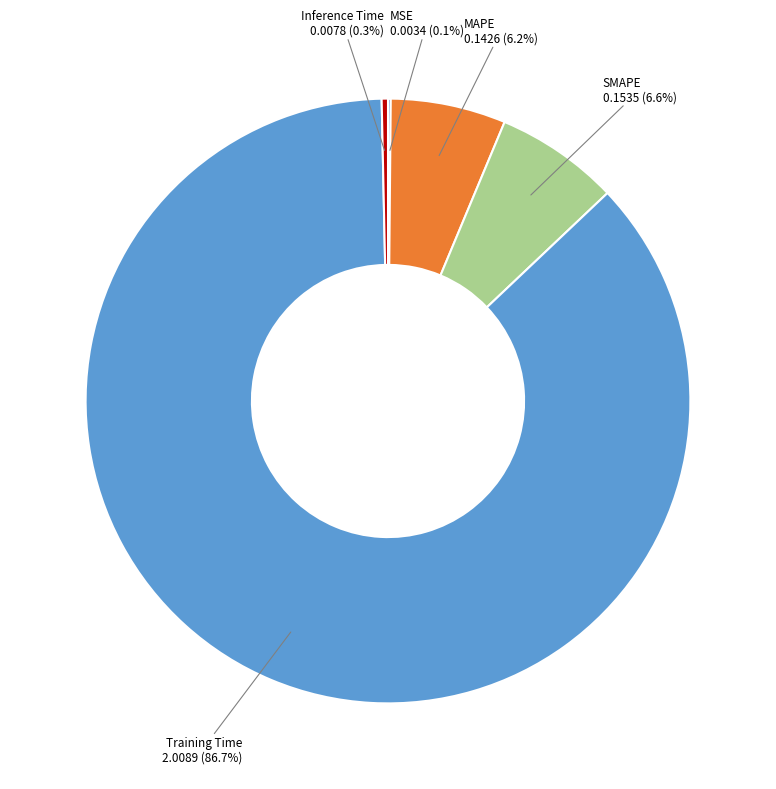

Is there a majority slice in this chart?

Yes